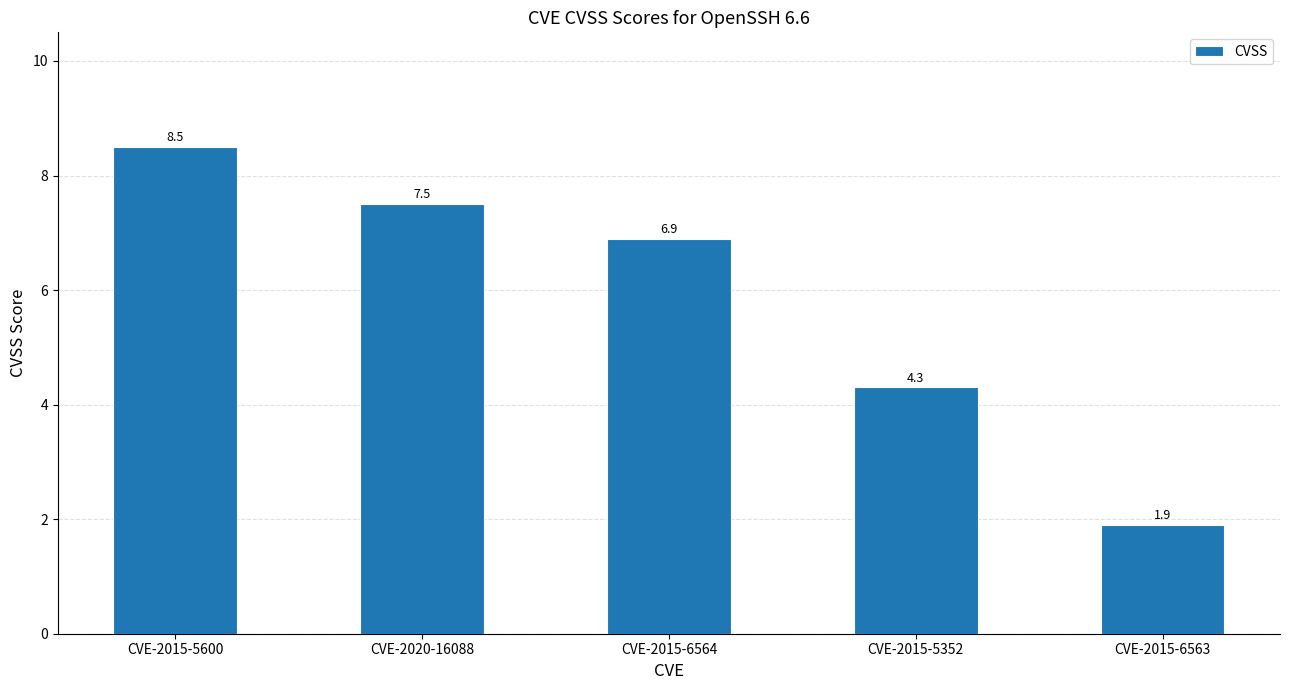

At which category does the chart reach its minimum across all series?

CVE-2015-6563